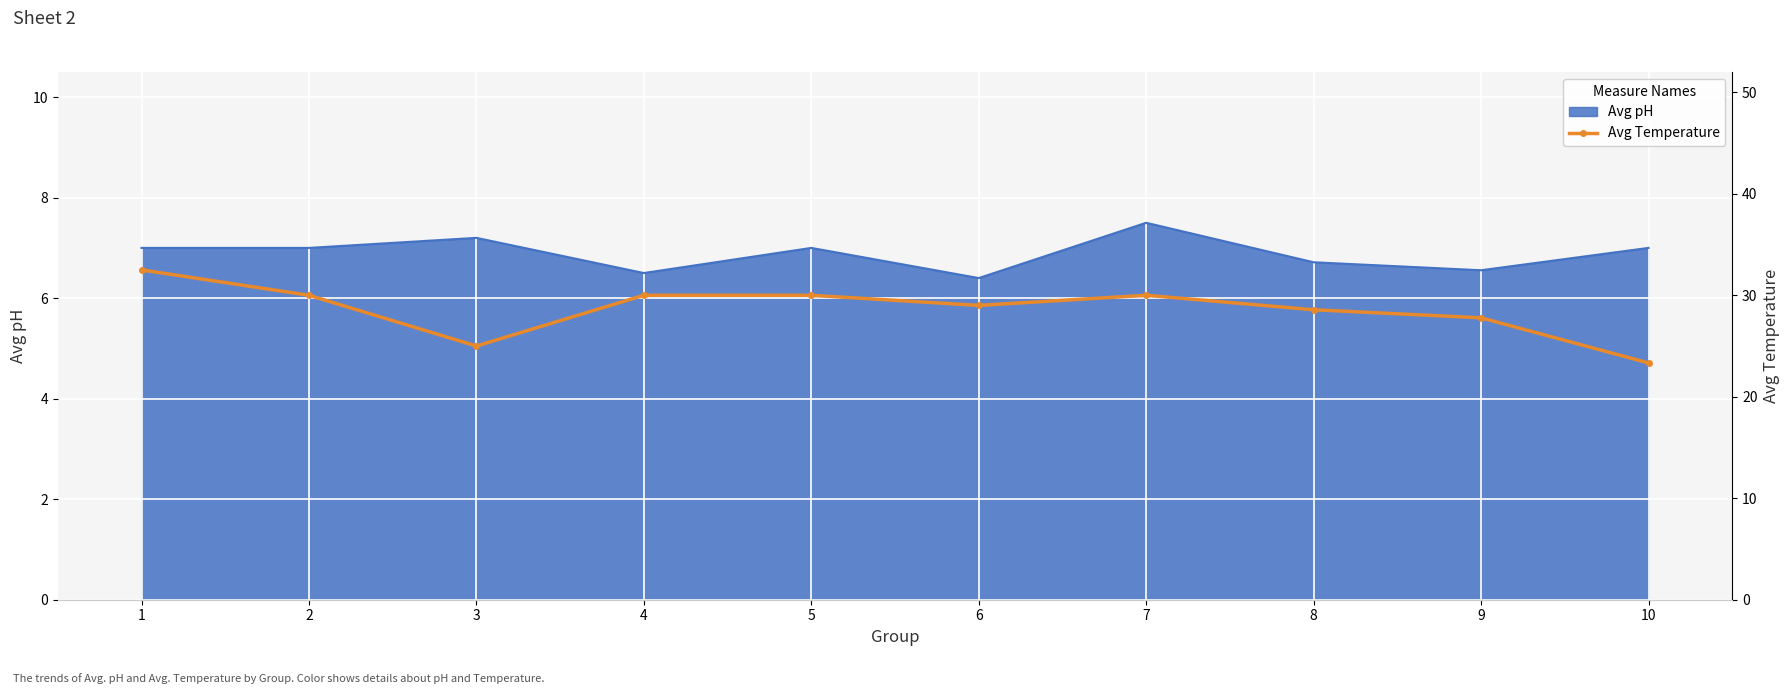

True or false: there are more than 1 points higher than both neighbors.

False